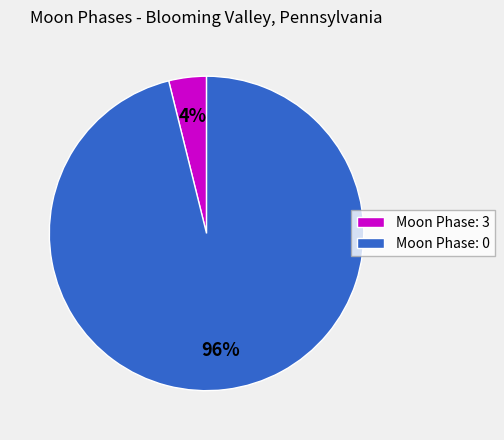

What is the largest slice in the pie chart?

Moon Phase: 0